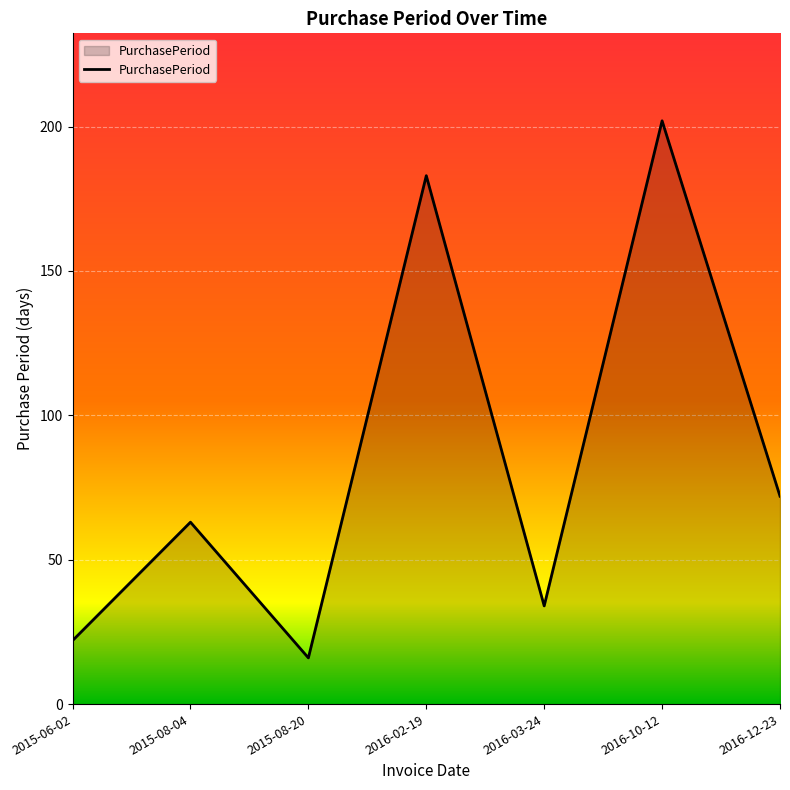

What position from the left is 2016-03-24?

5